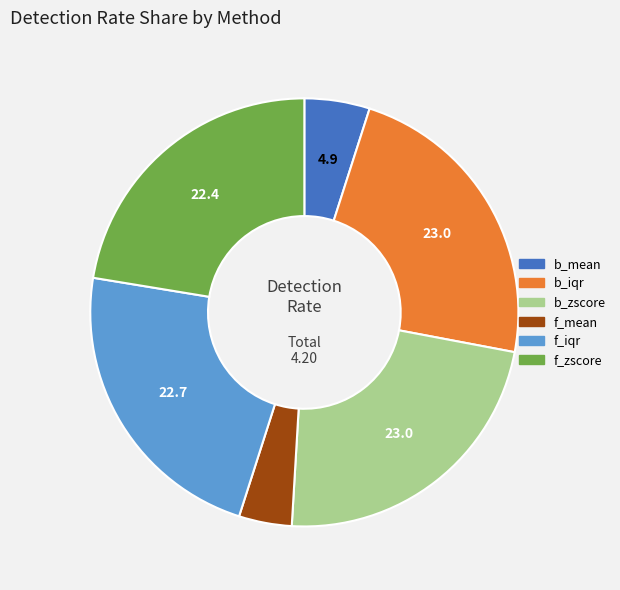

How many slices are in this pie chart?

6